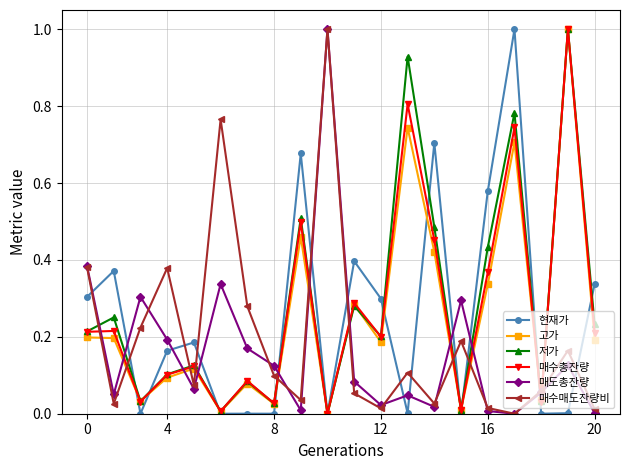

How many lines are shown in the chart?

6